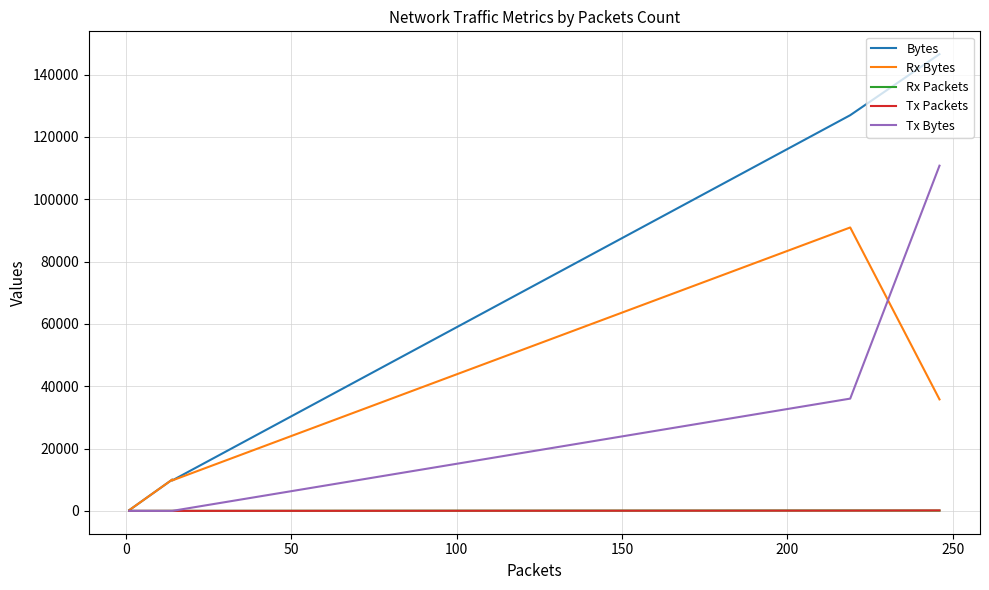

What is the difference between the second highest and second lowest values in the Tx Bytes series?

36021